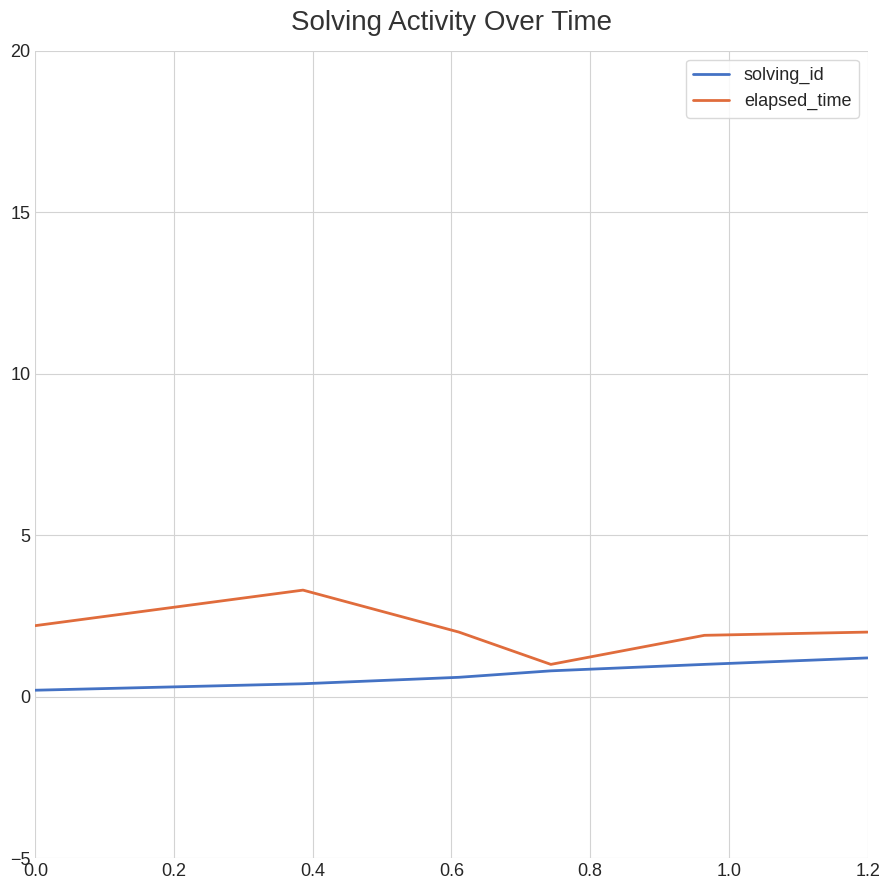

Rank the series by their maximum value, from highest to lowest.

elapsed_time, solving_id